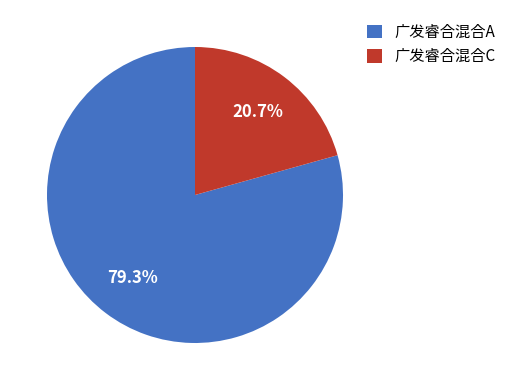

How many segments does this pie chart have?

2